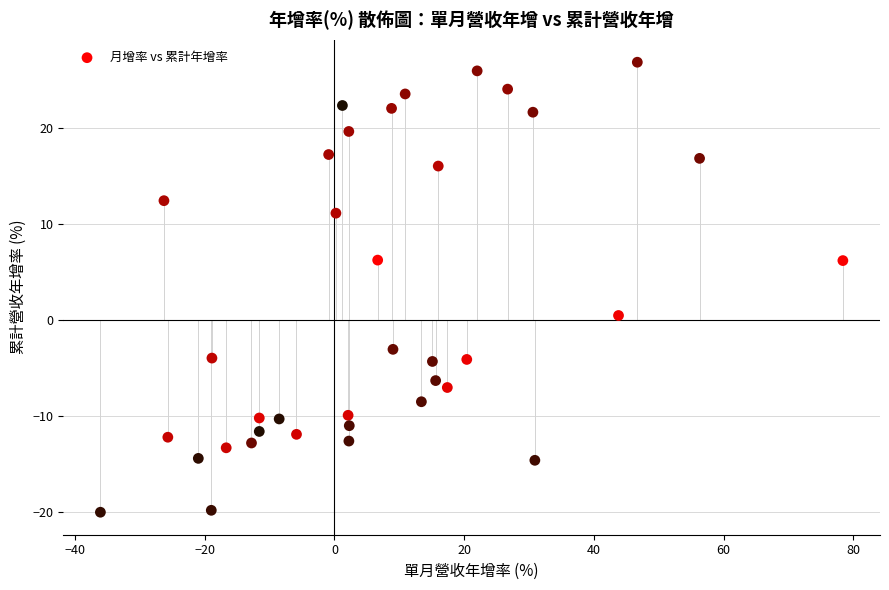

What is the range of X values (max minus min)?

114.5